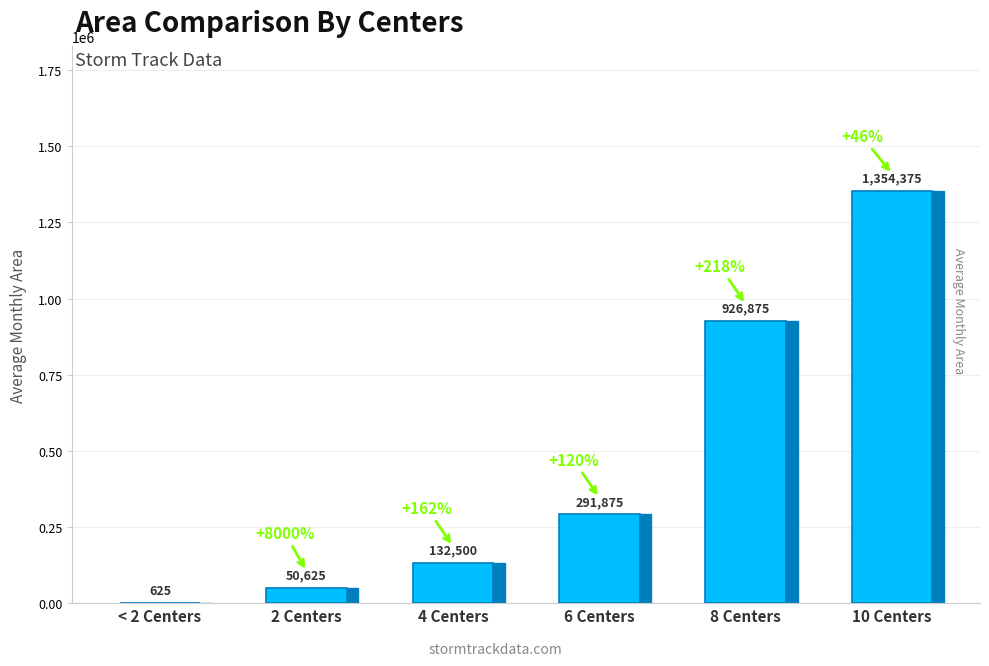

Approximately how many times larger is the value at 4 Centers compared to 2 Centers?

2.6